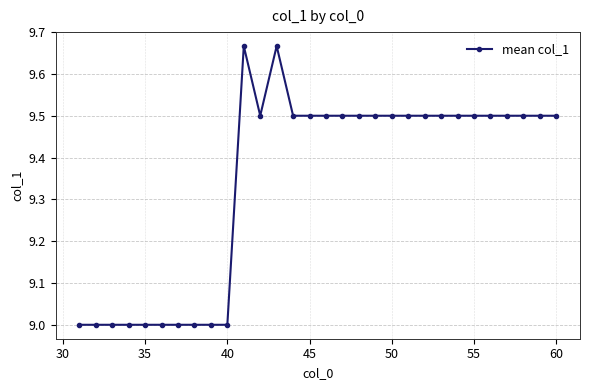

What is the difference between the maximum and second lowest values?

0.7